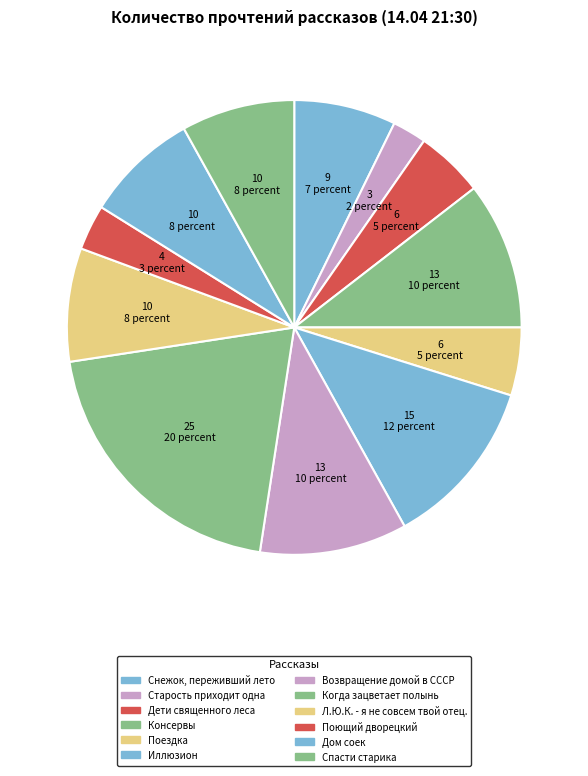

How many slices are in this pie chart?

12